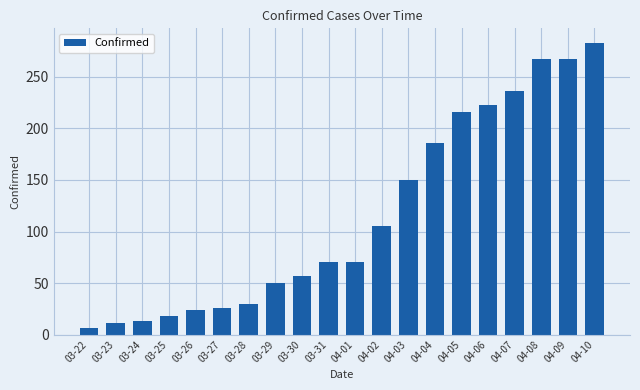

Where is the data nearest to the value 144?

04-03